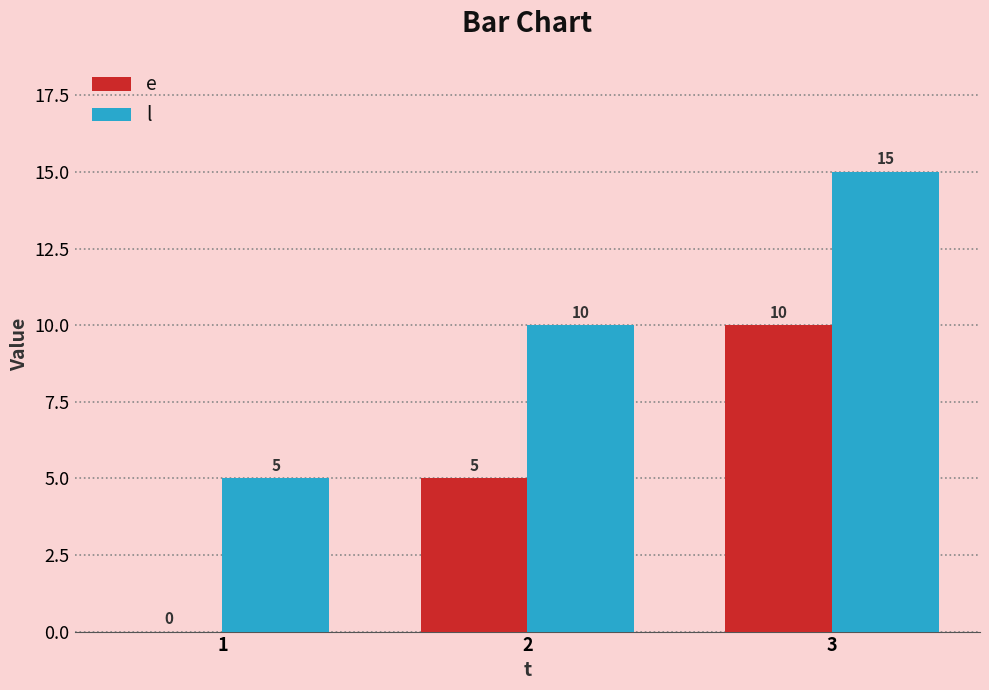

How many categories are shown in the chart?

3